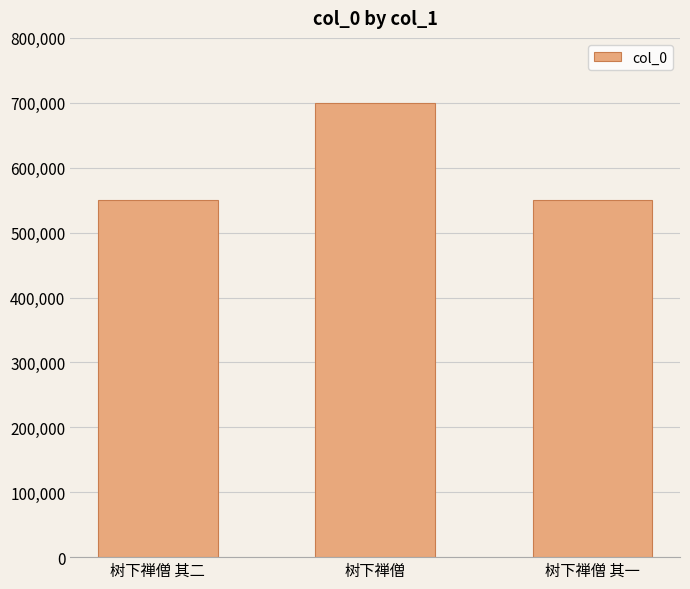

Which category has the highest value across all series?

树下禅僧